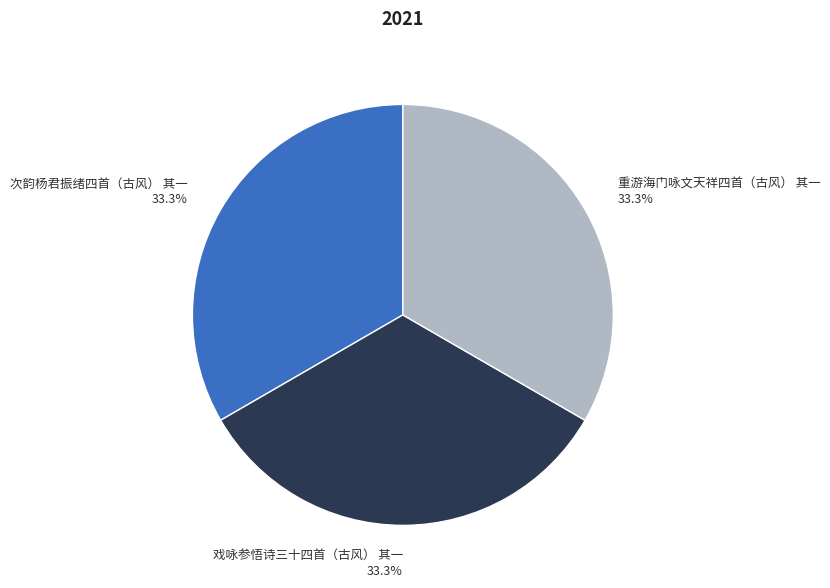

Combined, do 次韵杨君振绪四首（古风） 其一 and 重游海门咏文天祥四首（古风） 其一 account for over 50%?

Yes